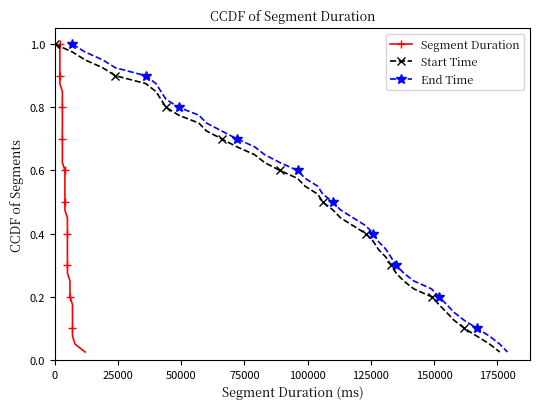

How many lines are shown in the chart?

3